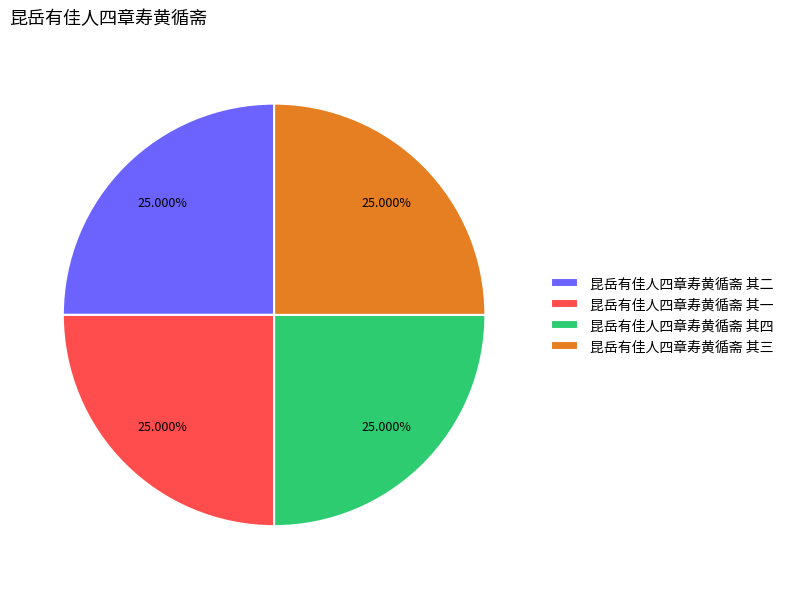

Does any single category account for the majority?

No